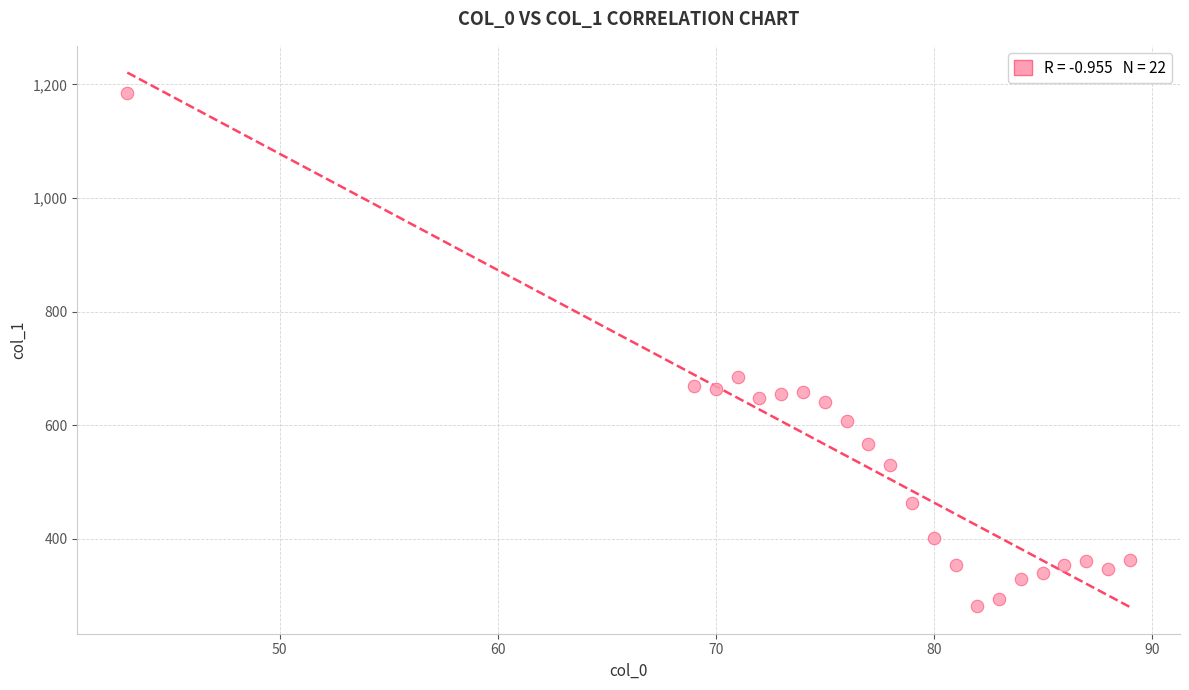

What is the range of Y values (max minus min)?

903.6